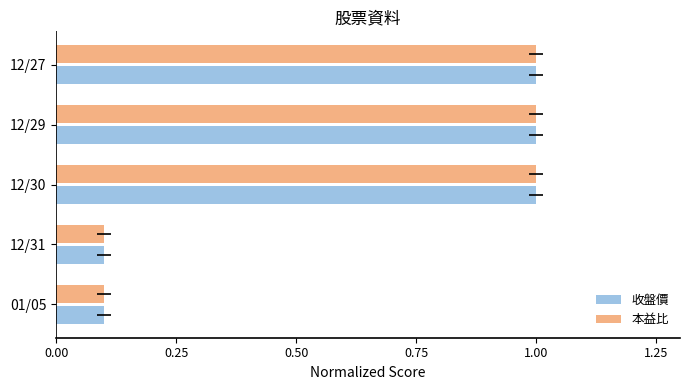

How many data points in 本益比 are less than 1?

2